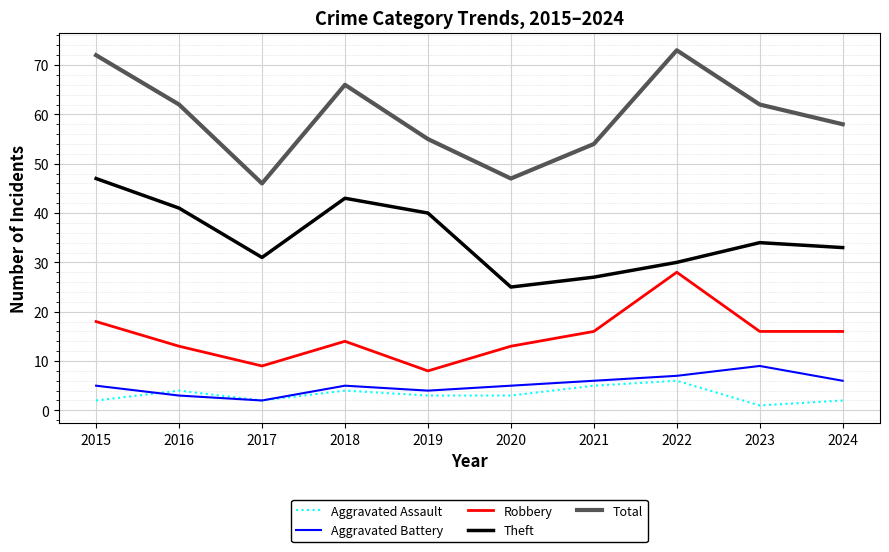

True or false: Robbery and Aggravated Battery cross at least once.

False